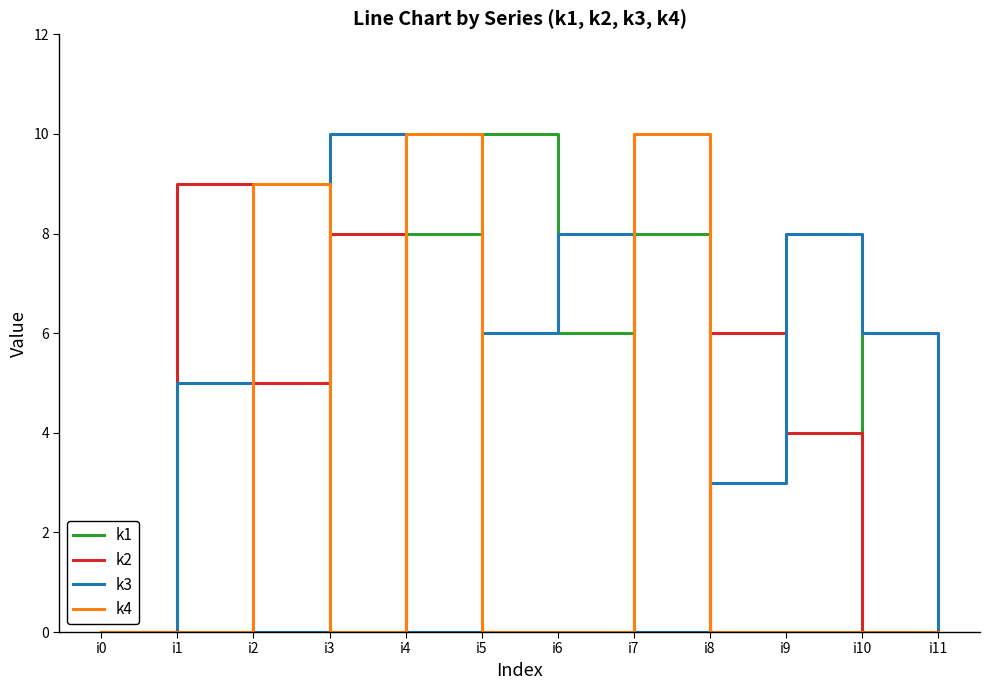

Reading left to right, transcribe all the data shown in this chart.

k1: i0=0	i1=0	i2=0	i3=0	i4=8	i5=10	i6=6	i7=8	i8=0	i9=0	i10=6	i11=0
k2: i0=0	i1=9	i2=5	i3=8	i4=0	i5=0	i6=0	i7=0	i8=6	i9=4	i10=0	i11=0
k3: i0=0	i1=5	i2=0	i3=10	i4=0	i5=6	i6=8	i7=0	i8=3	i9=8	i10=6	i11=0
k4: i0=0	i1=0	i2=9	i3=0	i4=10	i5=0	i6=0	i7=10	i8=0	i9=0	i10=0	i11=0